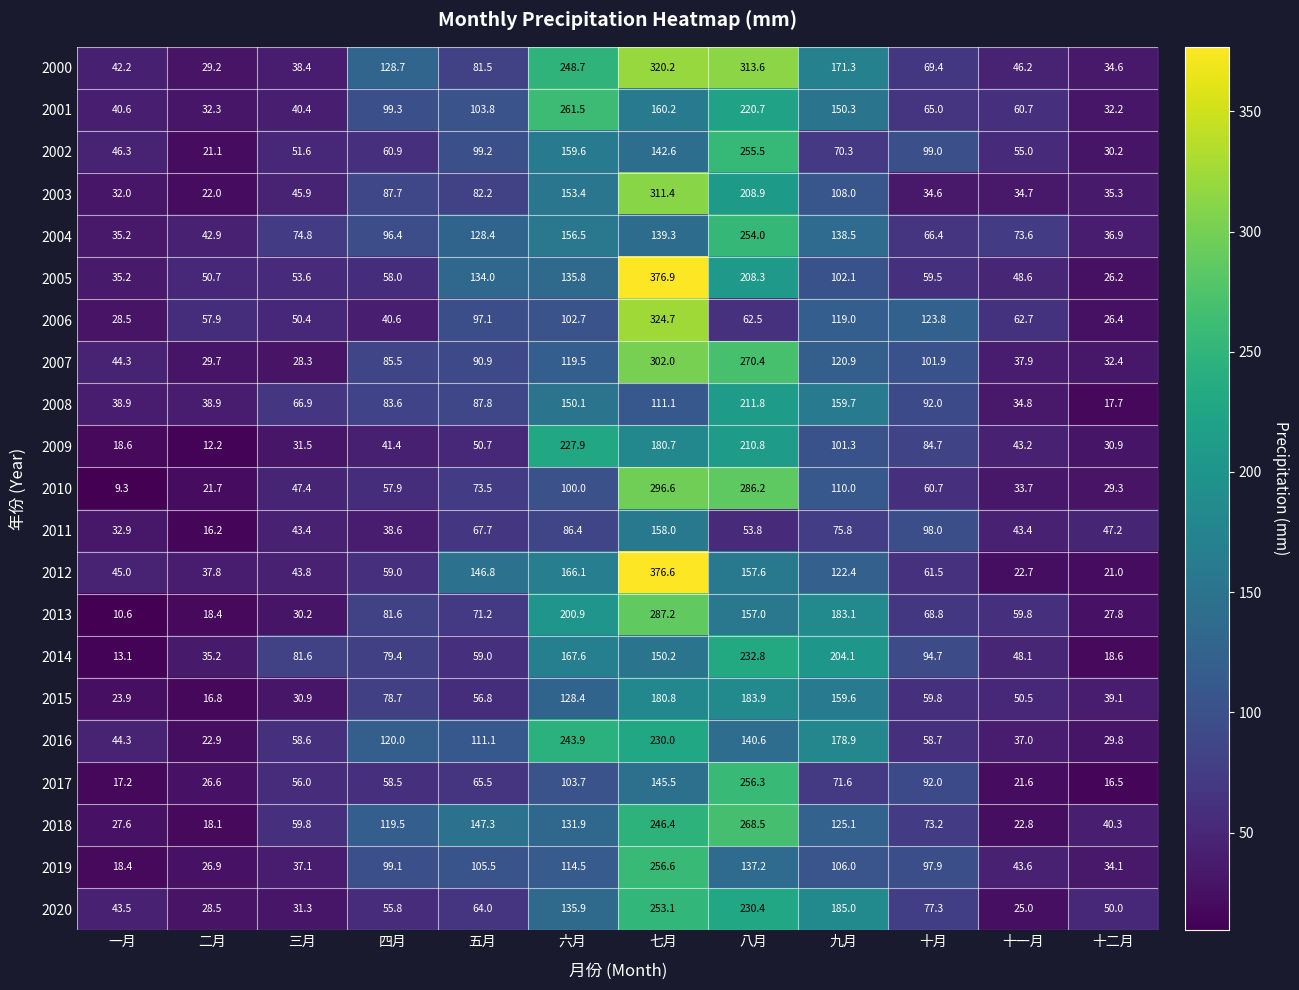

Between 一月 and 十一月, which series saw the biggest shift?

2013